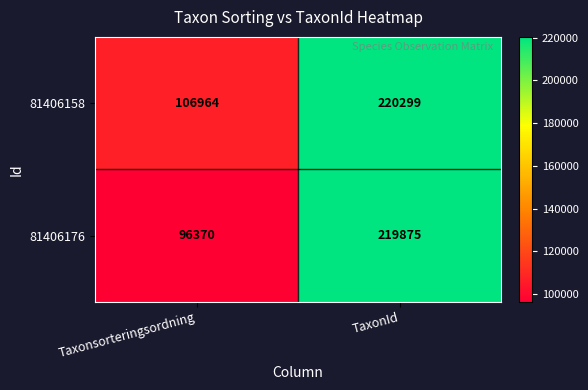

Which series has the widest spread of values?

81406176